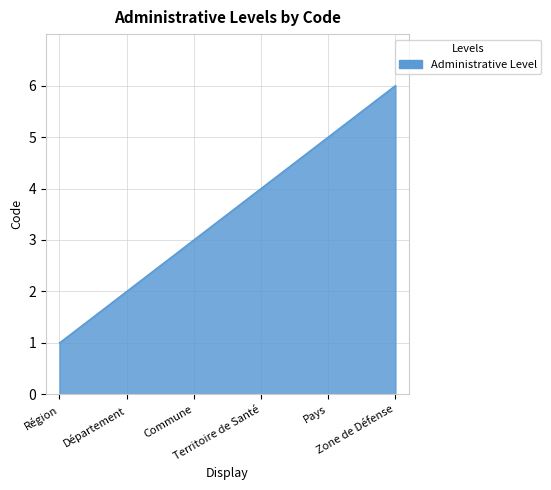

How many values are between 2 and 5?

4